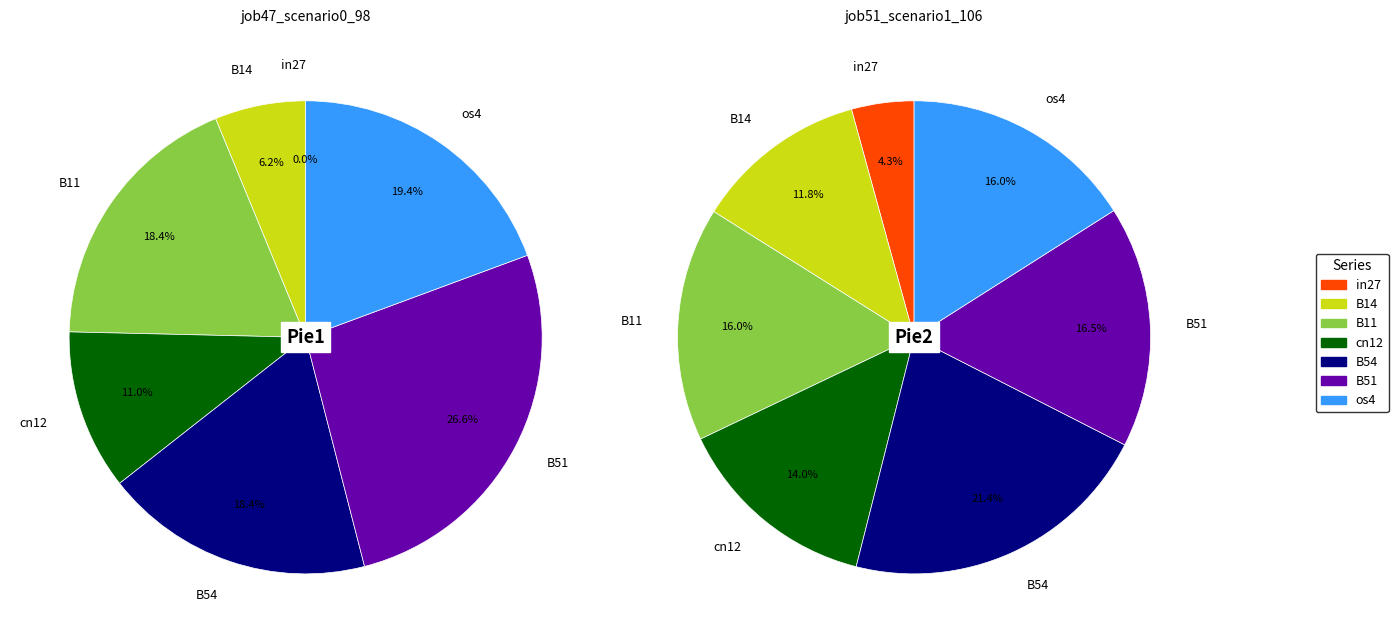

What percentage is NOT represented by B14?

93.8%